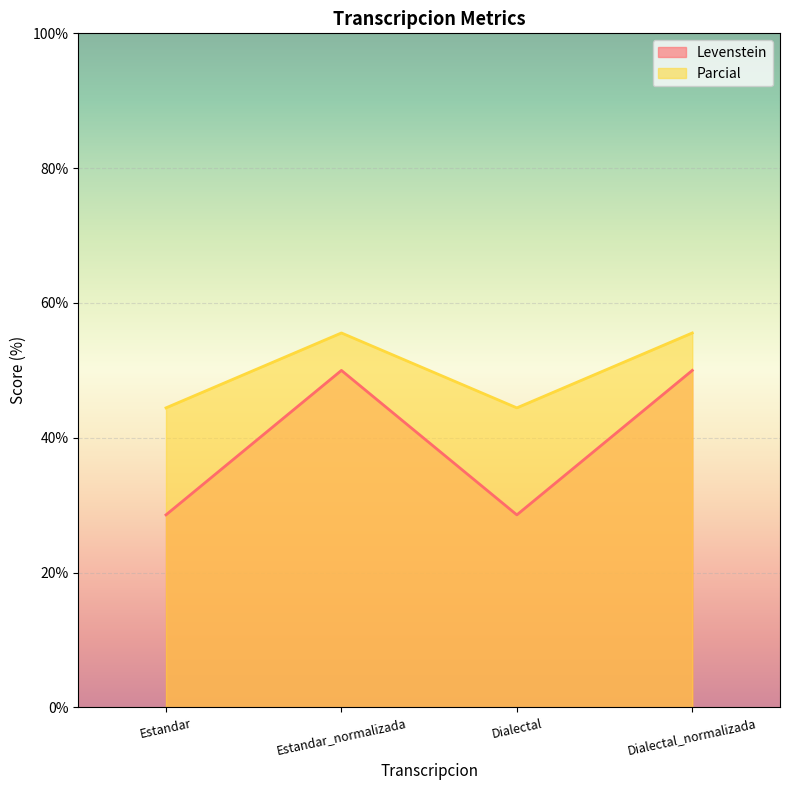

Does the chart display data point markers on the line(s)?

No